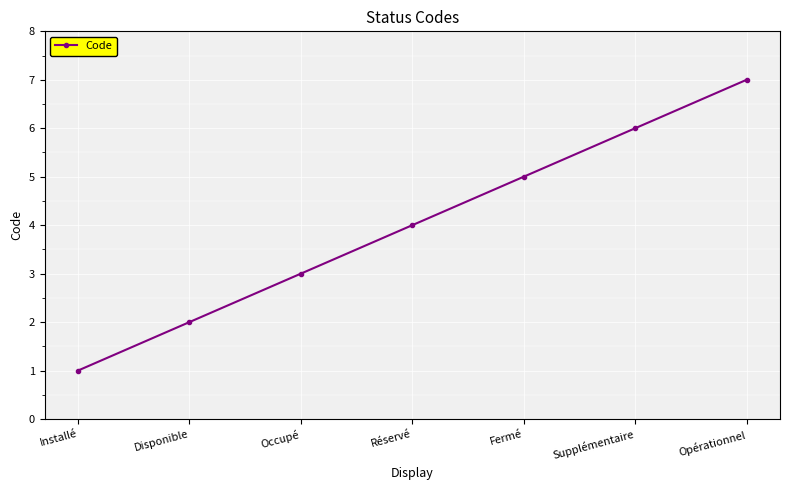

What value does the data have at Supplémentaire?

6